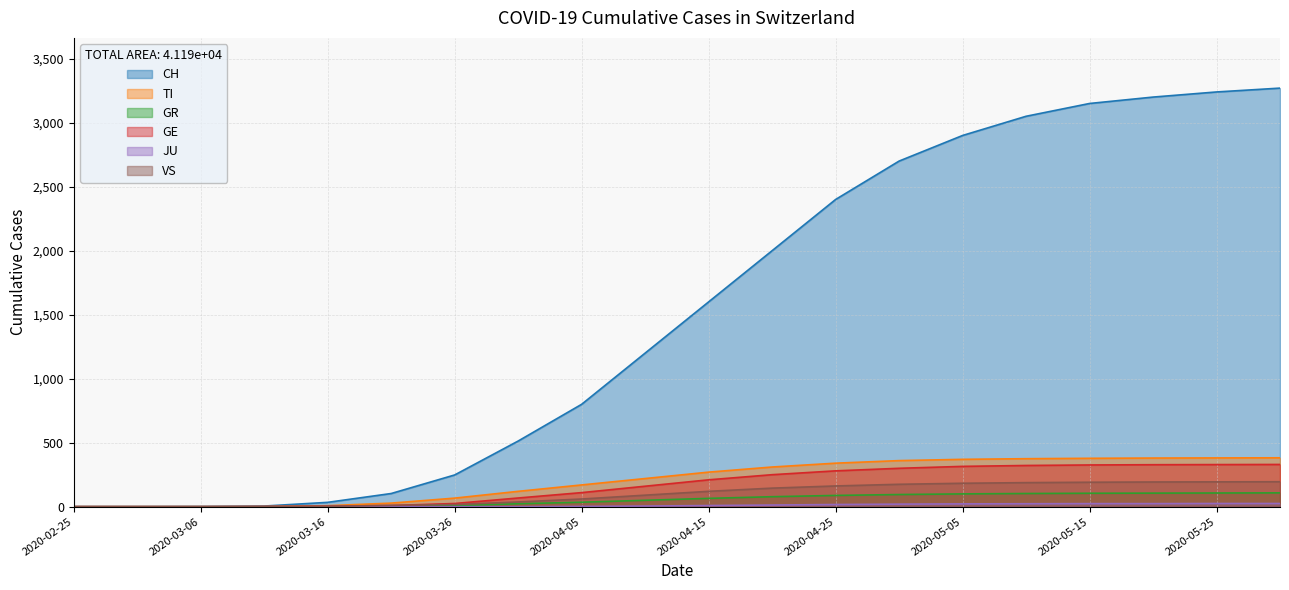

Which series changed the most between 2020-03-06 and 2020-04-15?

CH